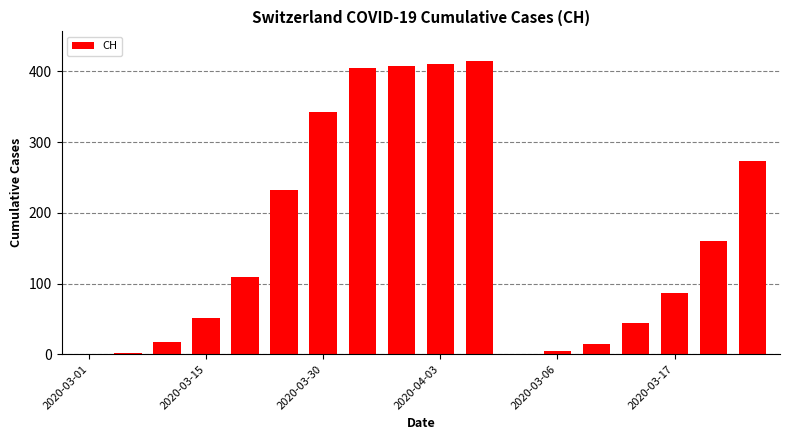

What is the sum of all values?

2976